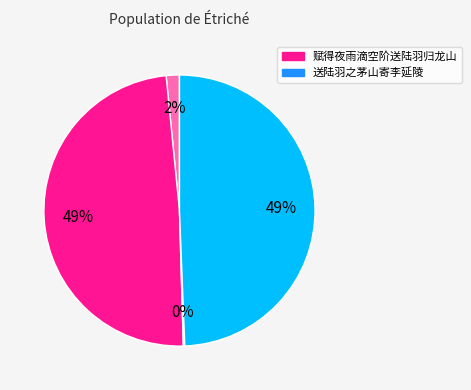

Is there any slice that represents more than half of the pie?

No